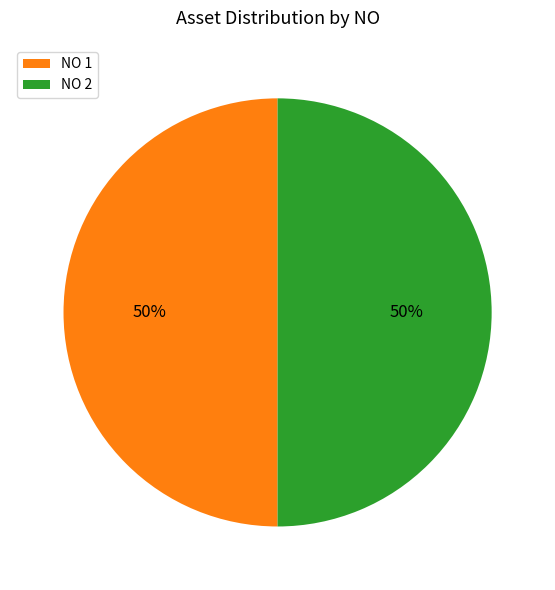

The NO 2 slice represents 50% of the pie. True or false?

True